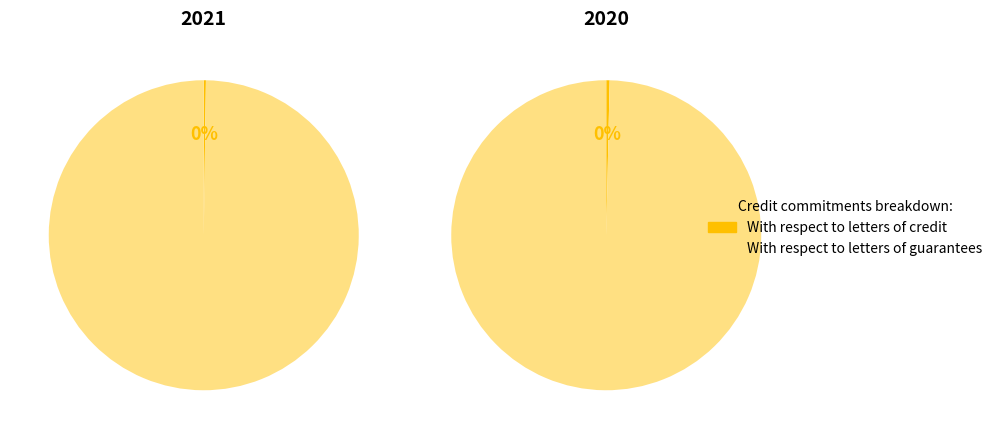

Do 2021 and 2020 together represent more than half of the pie?

Yes